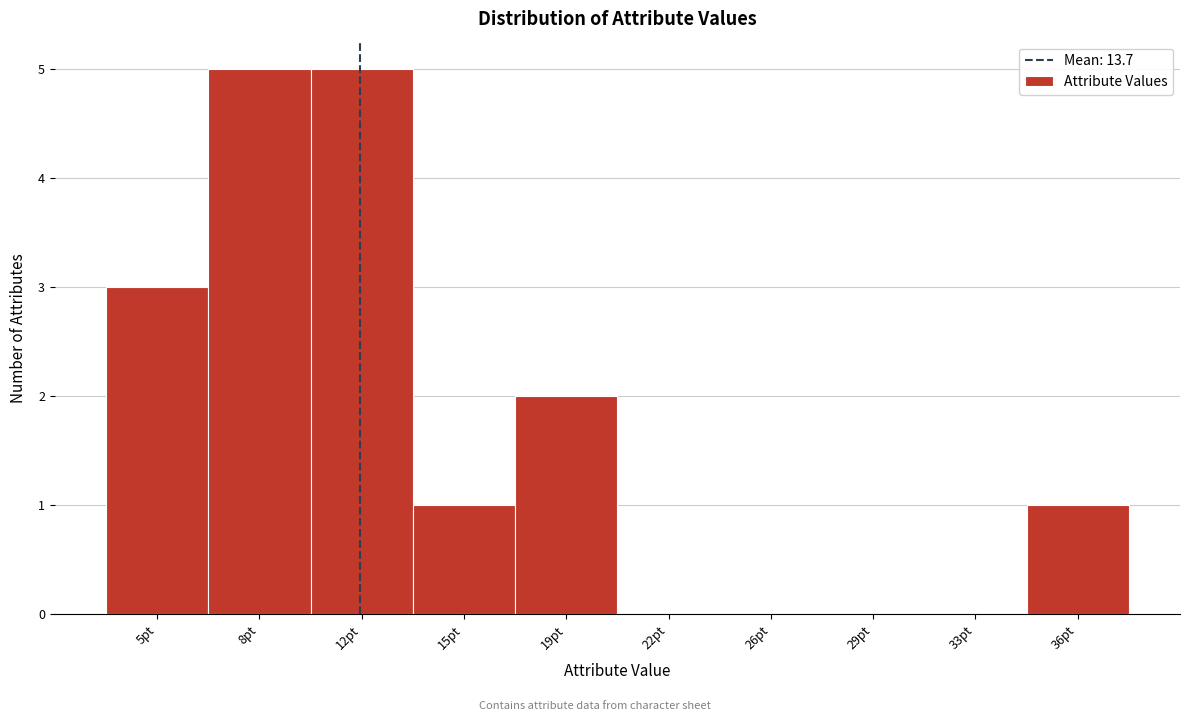

Reading left to right, transcribe all the data shown in this chart.

5pt=3	8pt=5	12pt=5	15pt=1	19pt=2	22pt=0	26pt=0	29pt=0	33pt=0	36pt=1